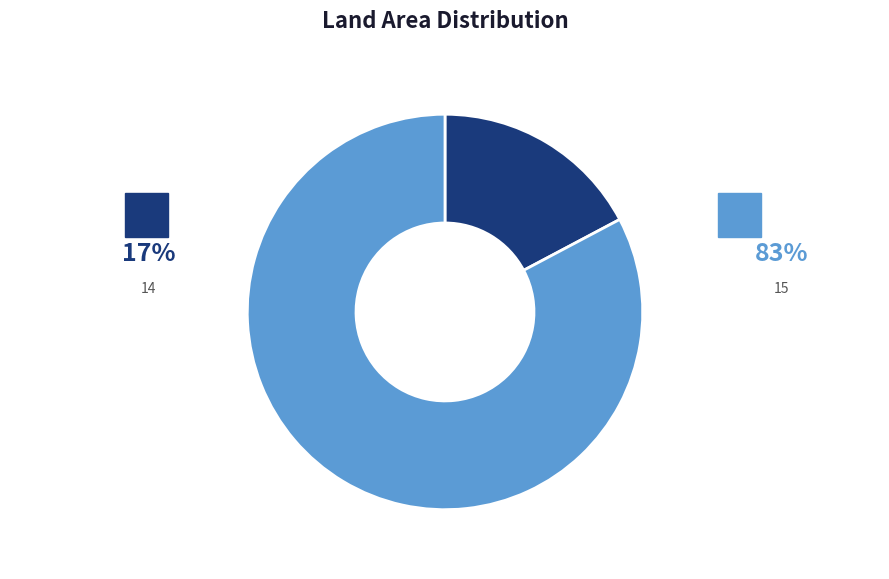

Combined, what portion of the pie is 14 and 15?

100.0%